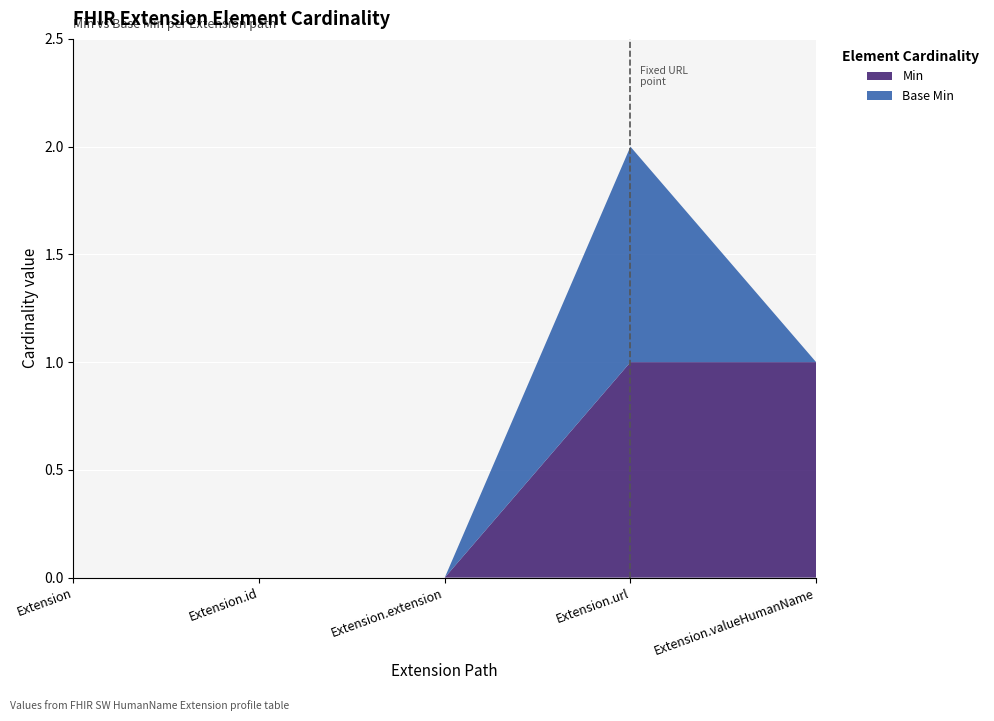

Reading left to right, list all the values displayed in this chart.

Min: Extension=0	Extension.id=0	Extension.extension=0	Extension.url=1	Extension.valueHumanName=1
Base Min: Extension=0	Extension.id=0	Extension.extension=0	Extension.url=1	Extension.valueHumanName=0